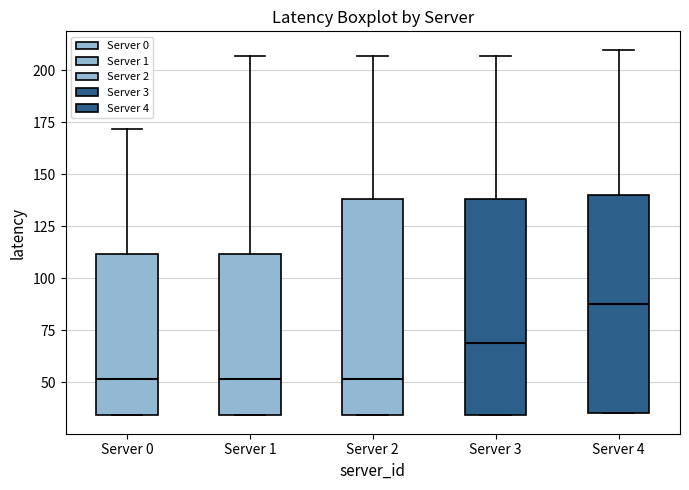

Reading left to right, read every box against the y-axis: the position of its median line, the range the box covers, and the ends of its whiskers. The values are not printed on the chart, so give them approximately, as read against the axis.

Server 0: median 50, box 35 to 110, whiskers 35 to 170
Server 1: median 50, box 35 to 110, whiskers 35 to 205
Server 2: median 50, box 35 to 140, whiskers 35 to 205
Server 3: median 70, box 35 to 140, whiskers 35 to 205
Server 4: median 90, box 35 to 140, whiskers 35 to 210